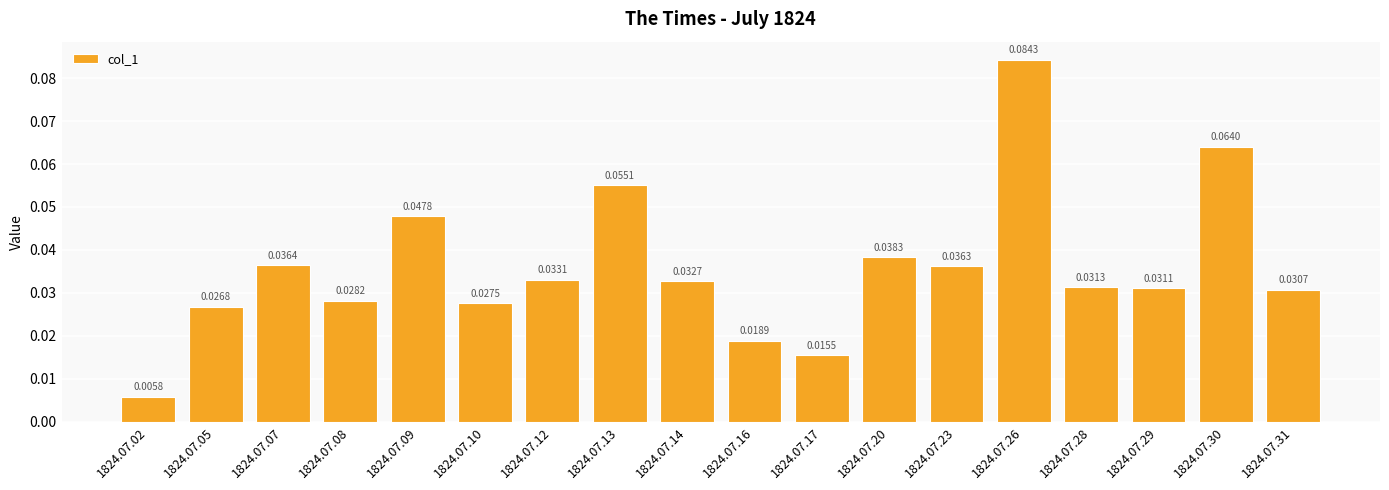

Which has a higher value, 1824.07.14 or 1824.07.17?

1824.07.14